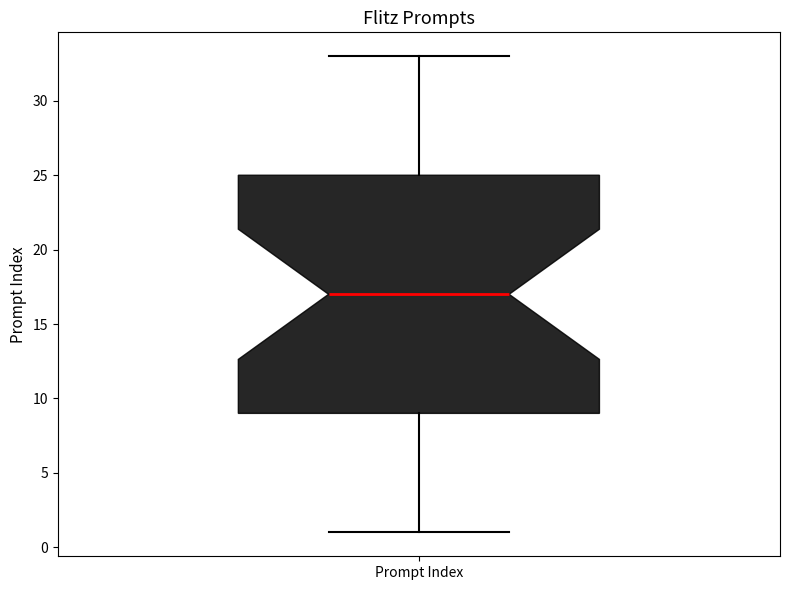

Read this box plot against the y-axis: the position of the median line, the range covered by the box, and the ends of both whiskers. The values are not printed on the chart, so give them approximately, as read against the axis.

median 17, box 9 to 25, whiskers 1 to 33